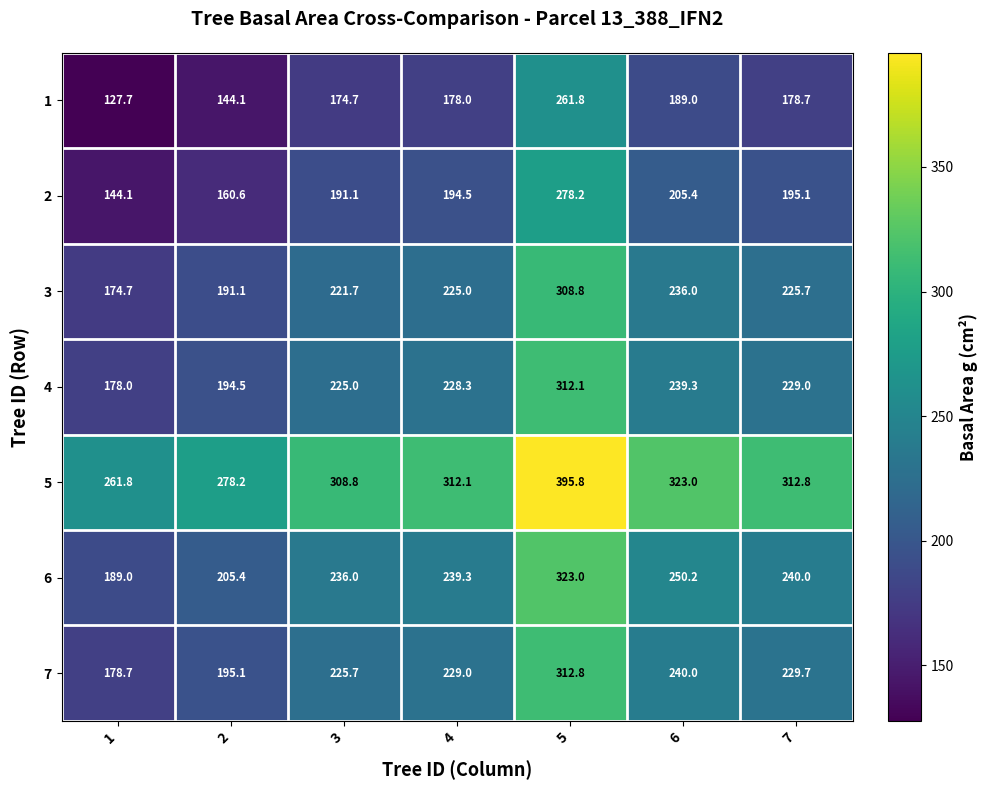

Where is 4 nearest to the value 245?

6